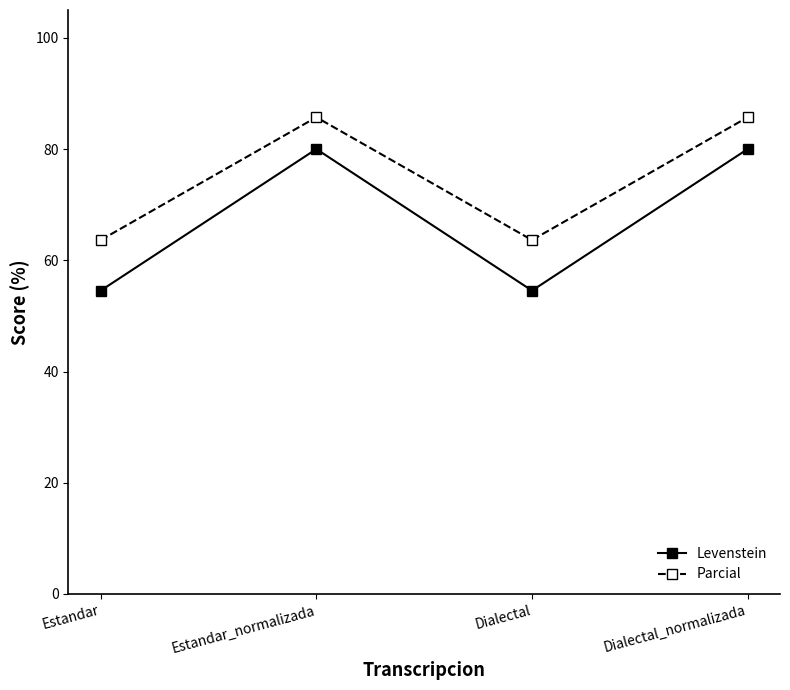

What is the minimum value for Levenstein?

54.5